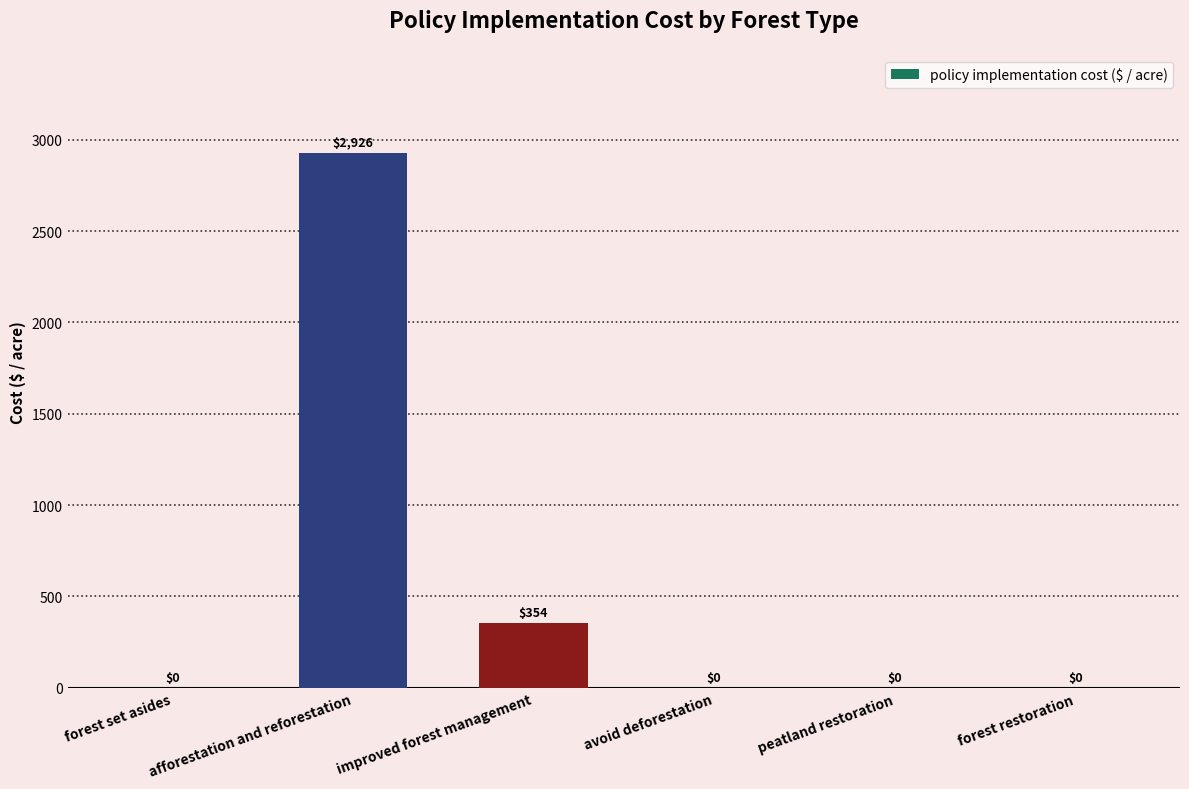

Is it true that the value at avoid deforestation is 1937.5?

False